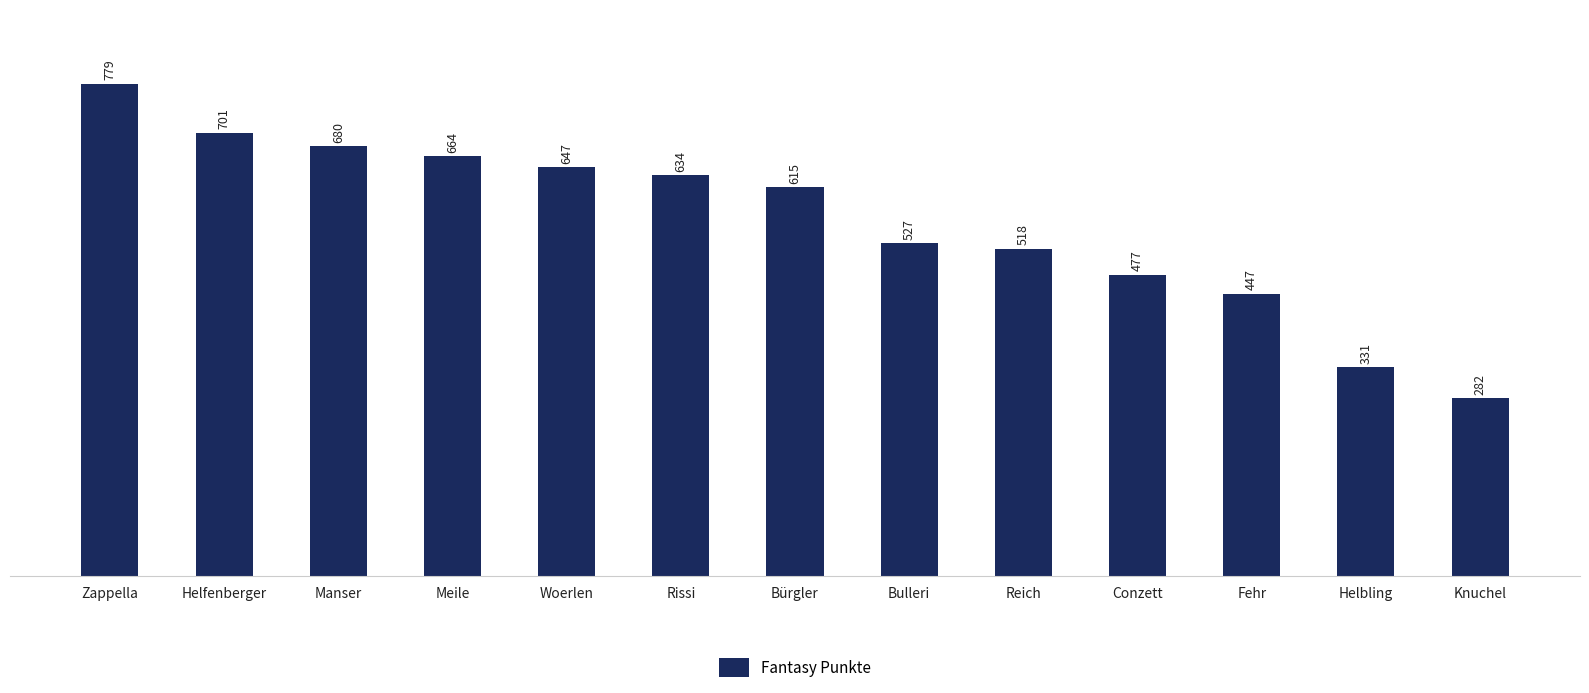

What is the label of the 6th bar from the right?

Bulleri